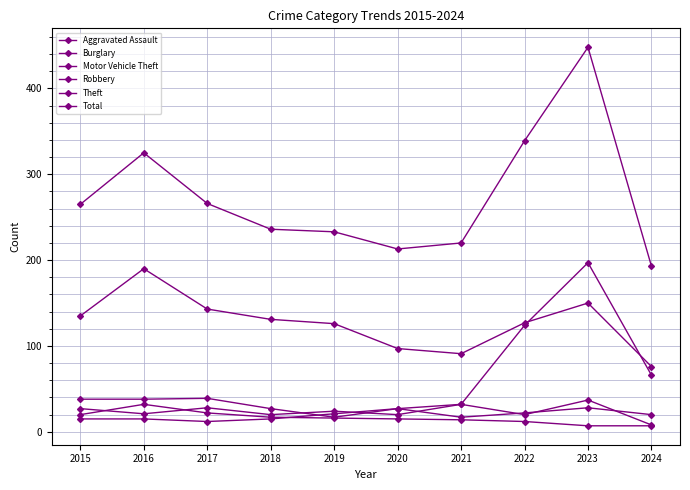

How many distinct data groups are displayed?

6